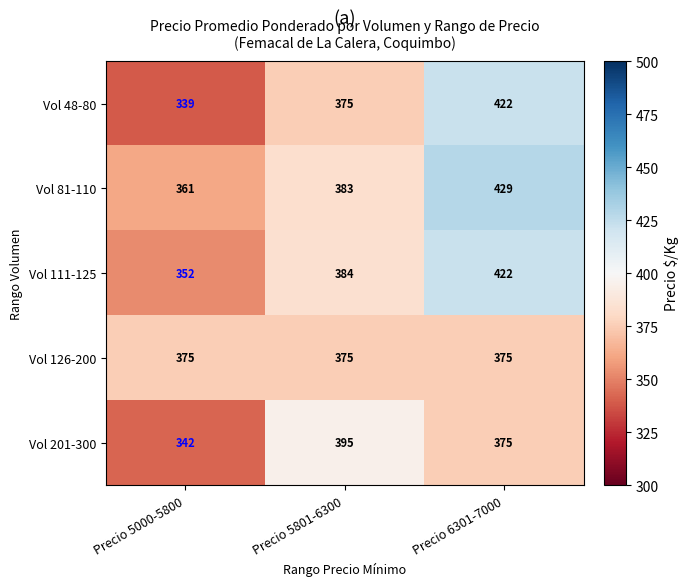

What is the lowest value of the Vol 81-110 series?

361